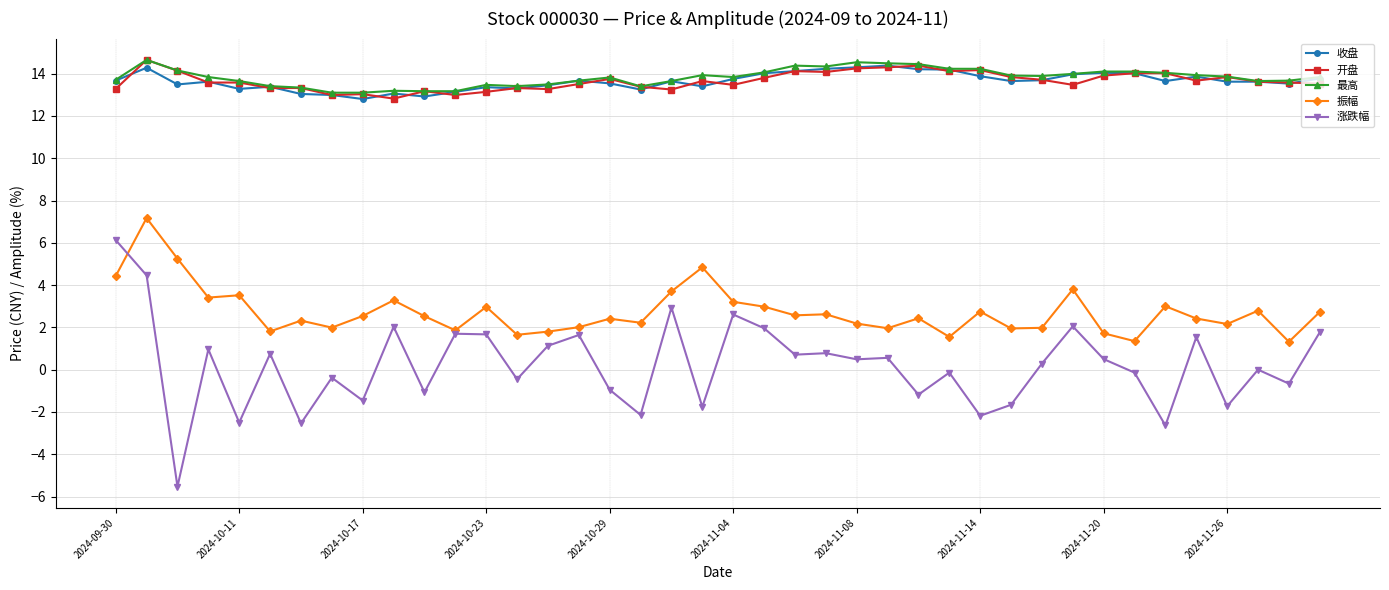

What is the value of the 振幅 point at the 37th from the left?

2.2